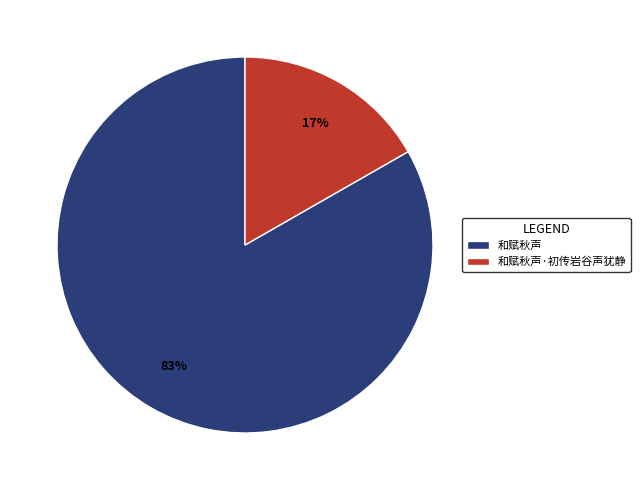

What percentage is the 和赋秋声 slice, to the nearest percent?

83%